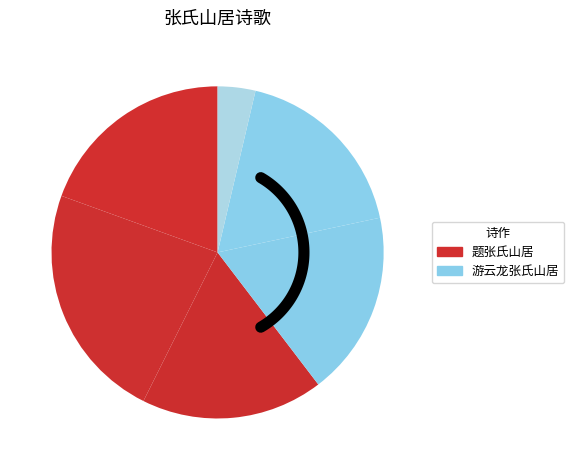

Does 题张氏山居 其一 account for over 50% of the chart?

No